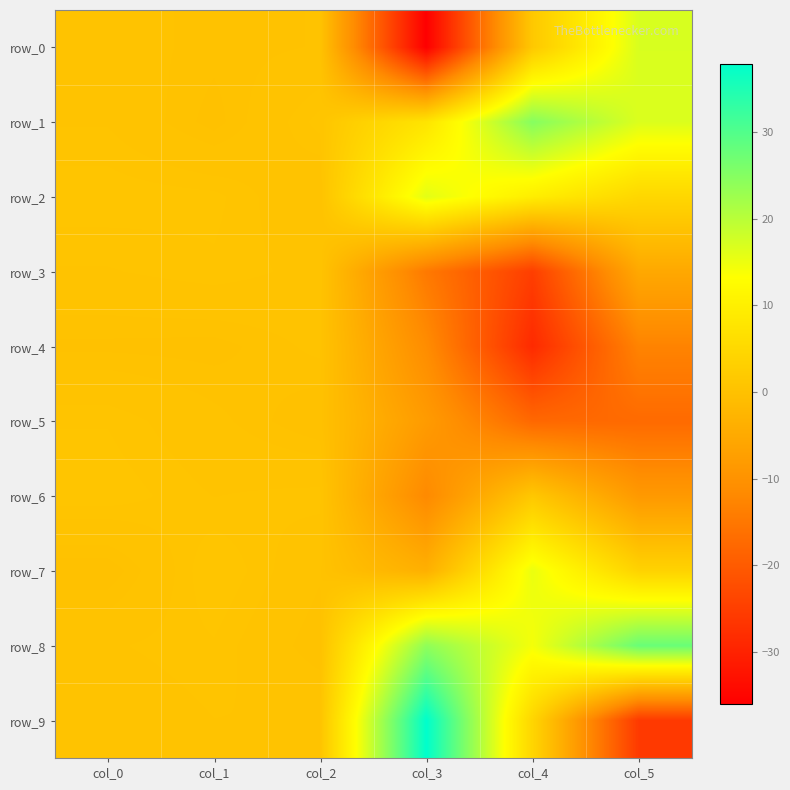

How many values in the row_0 series exceed 0?

5